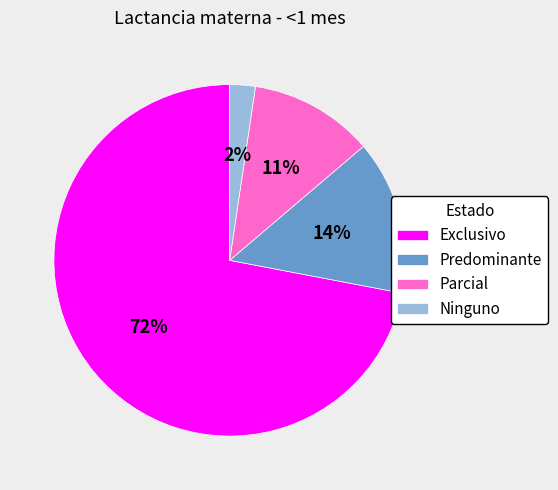

Is there any slice that represents more than half of the pie?

Yes